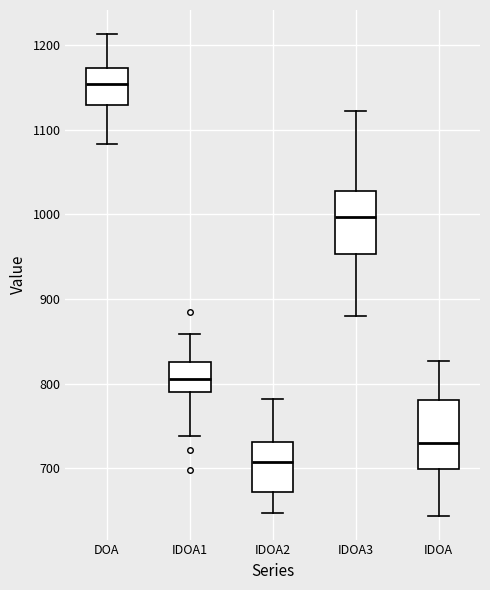

Reading left to right, read every box against the y-axis: the position of its median line, the range the box covers, and the ends of its whiskers. The values are not printed on the chart, so give them approximately, as read against the axis.

DOA: median 1150, box 1130 to 1170, whiskers 1080 to 1210
IDOA1: median 810, box 790 to 830, whiskers 740 to 860
IDOA2: median 710, box 670 to 730, whiskers 650 to 780
IDOA3: median 1000, box 950 to 1030, whiskers 880 to 1120
IDOA: median 730, box 700 to 780, whiskers 640 to 830